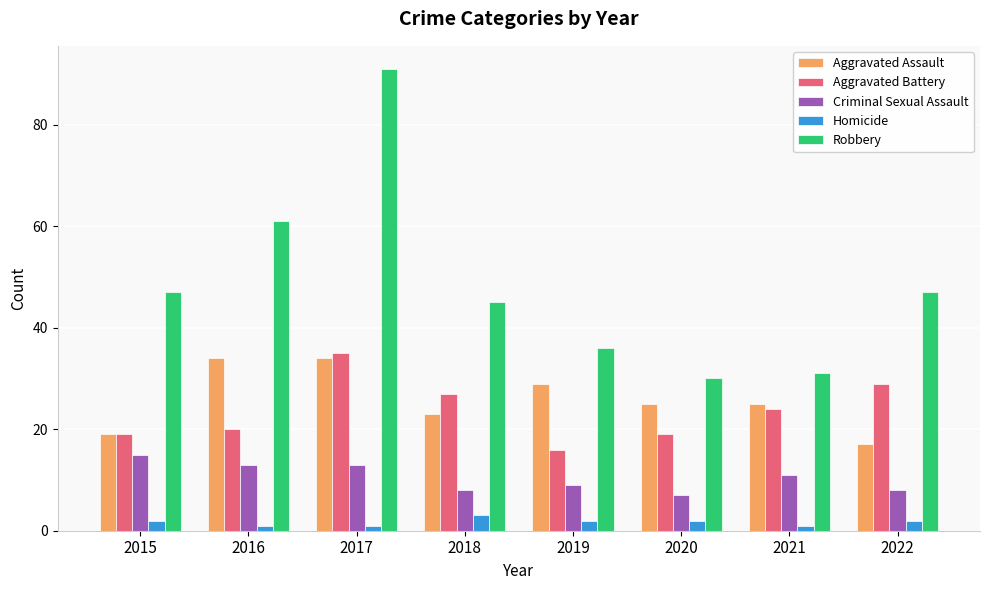

What is the sum of the Aggravated Assault values at 2018 and 2022?

40